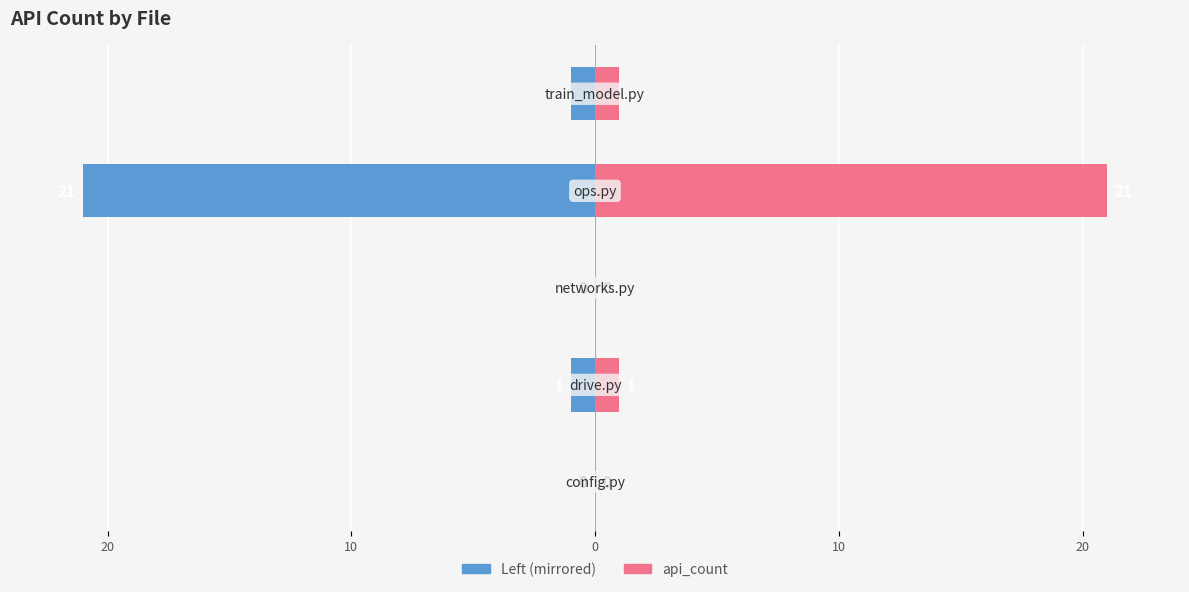

Between 10 and 10, which is larger?

10